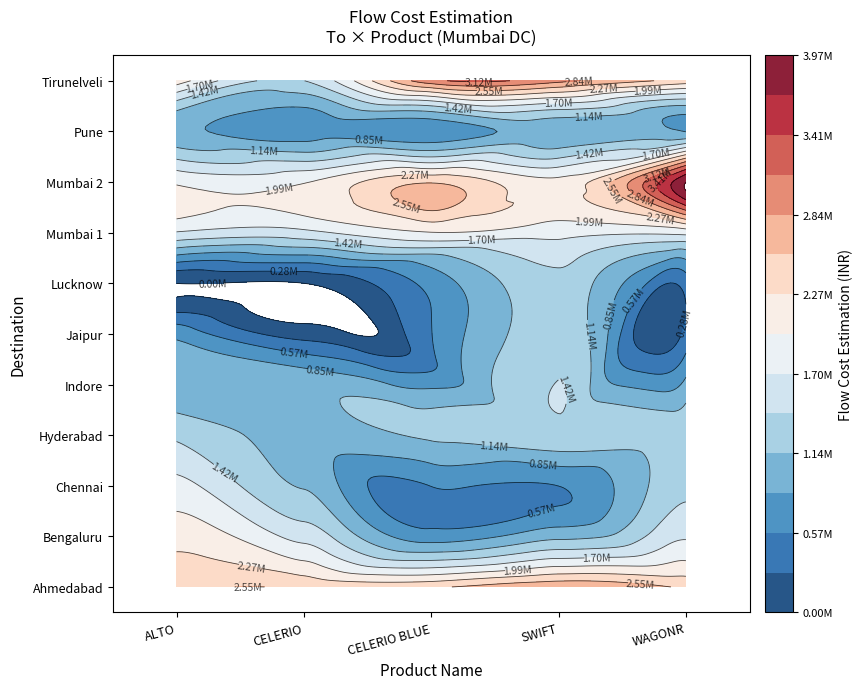

The WAGONR series shows 2753584.4 at Mumbai 1. True or false?

False